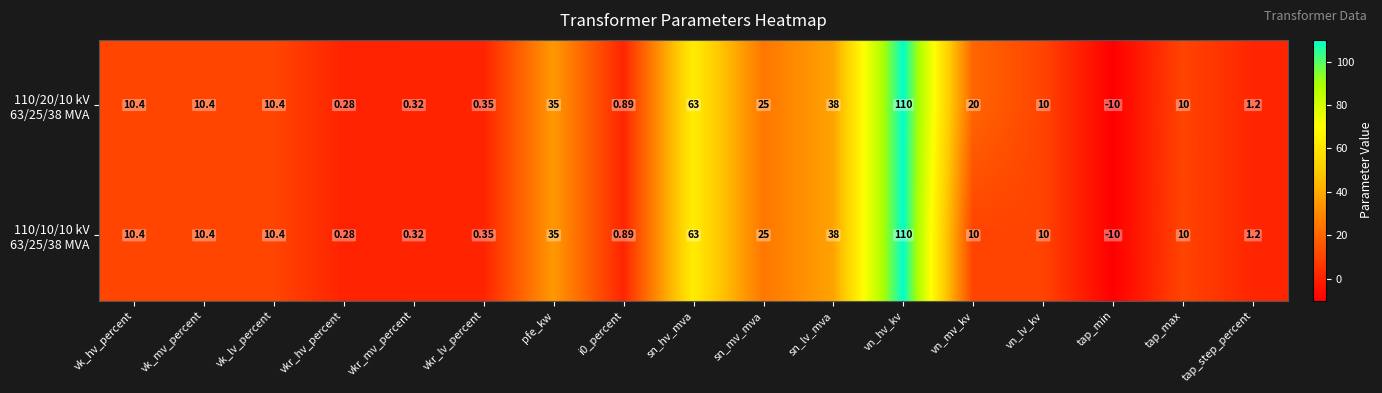

Which label corresponds to the largest value in the chart?

vn_hv_kv